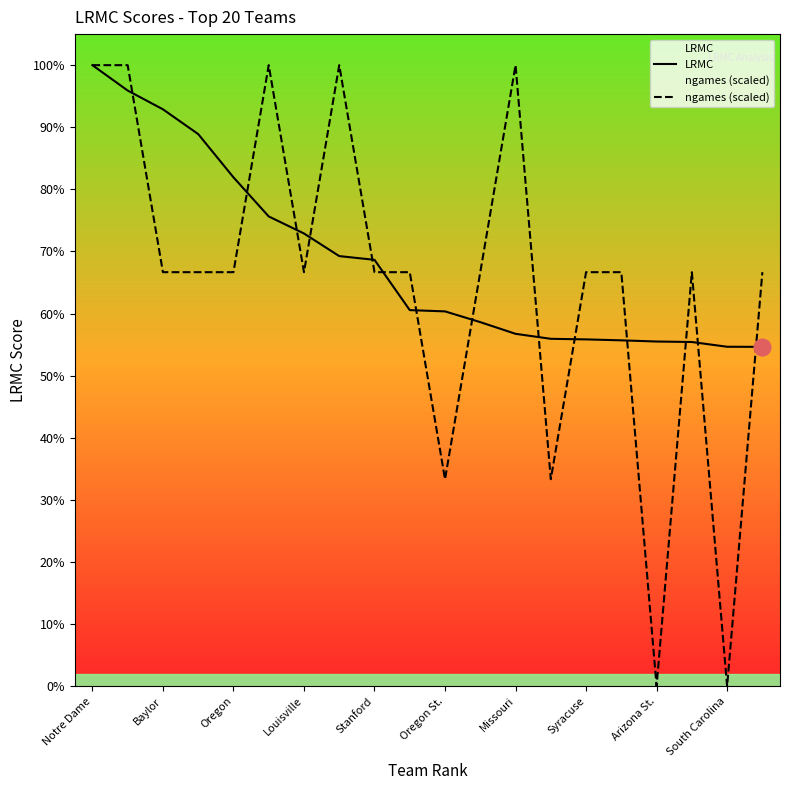

Which has a higher value, UCLA or Stanford?

Stanford